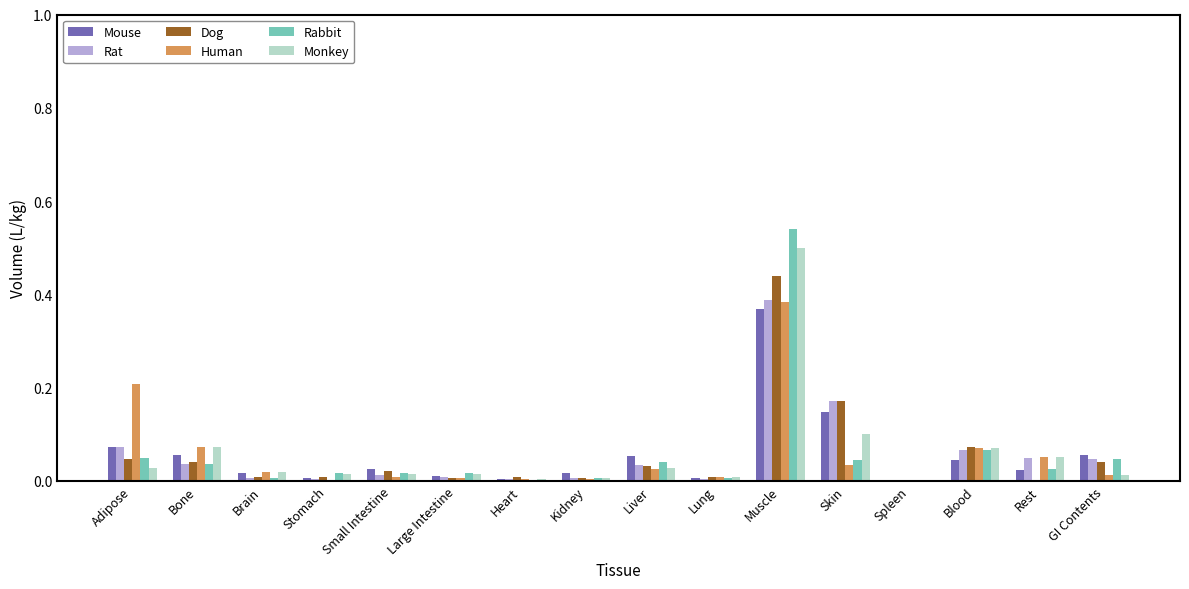

Is the value of Human at Rest greater than the value of Monkey at Bone?

No